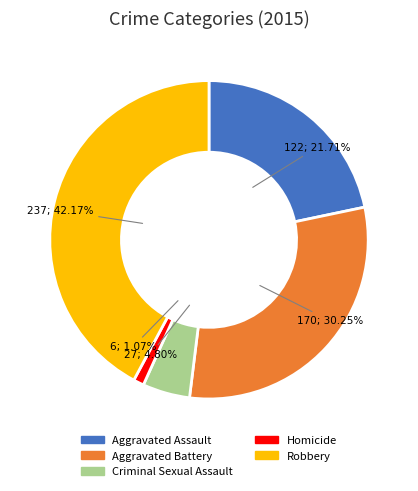

To the nearest percent, what portion does Homicide represent?

1%